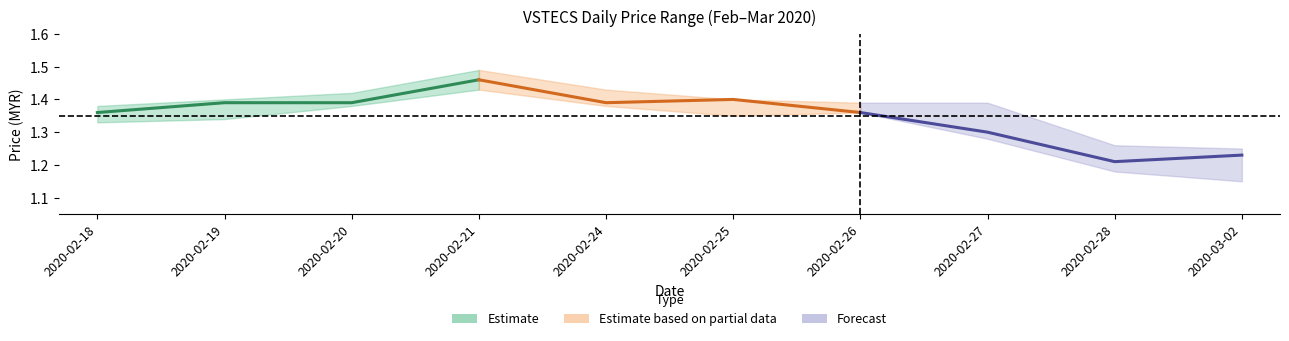

True or false: Estimate based on partial data and Forecast intersect in this chart.

False